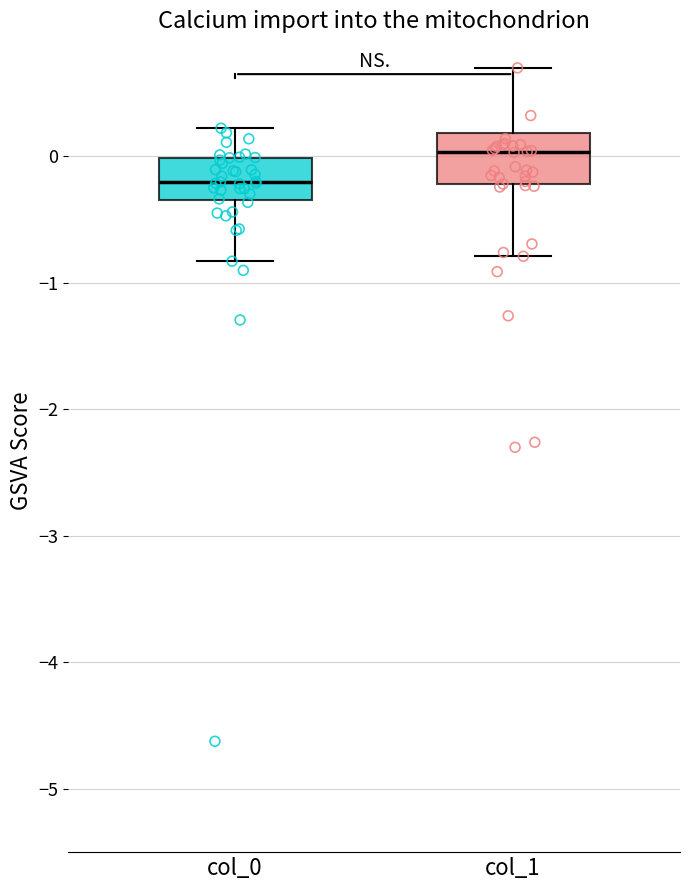

Reading left to right, read every box against the y-axis: the position of its median line, the range the box covers, and the ends of its whiskers. The values are not printed on the chart, so give them approximately, as read against the axis.

col_0: median -0.2, box -0.3 to 0.0, whiskers -0.8 to 0.2
col_1: median 0.0, box -0.2 to 0.2, whiskers -0.8 to 0.7